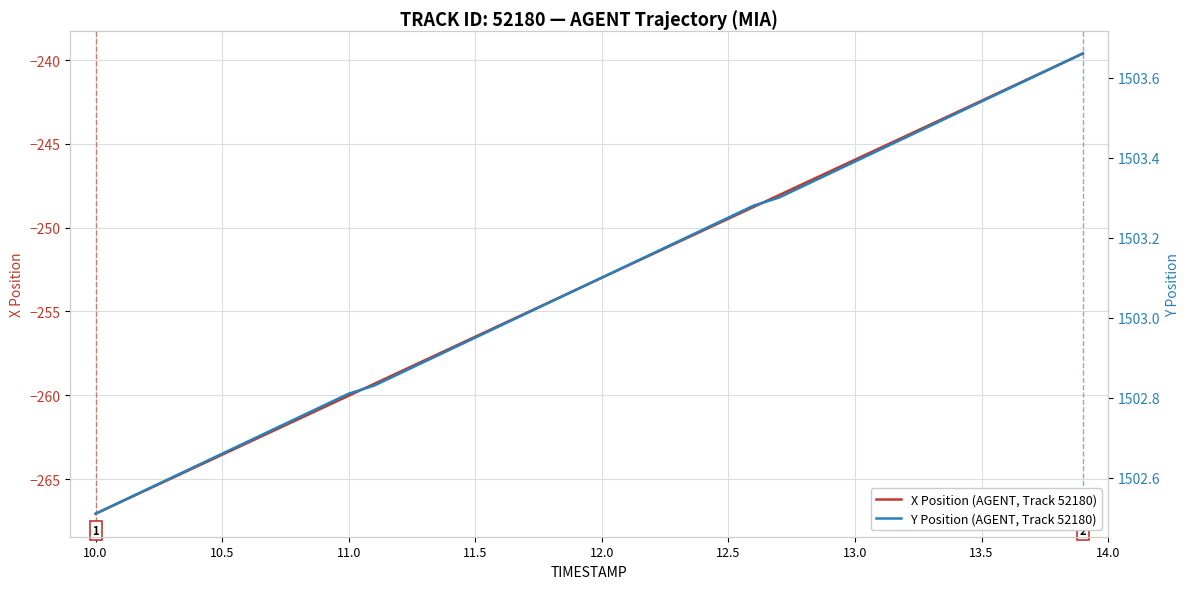

What is the highest value of the X Position (AGENT, Track 52180) series?

-239.6